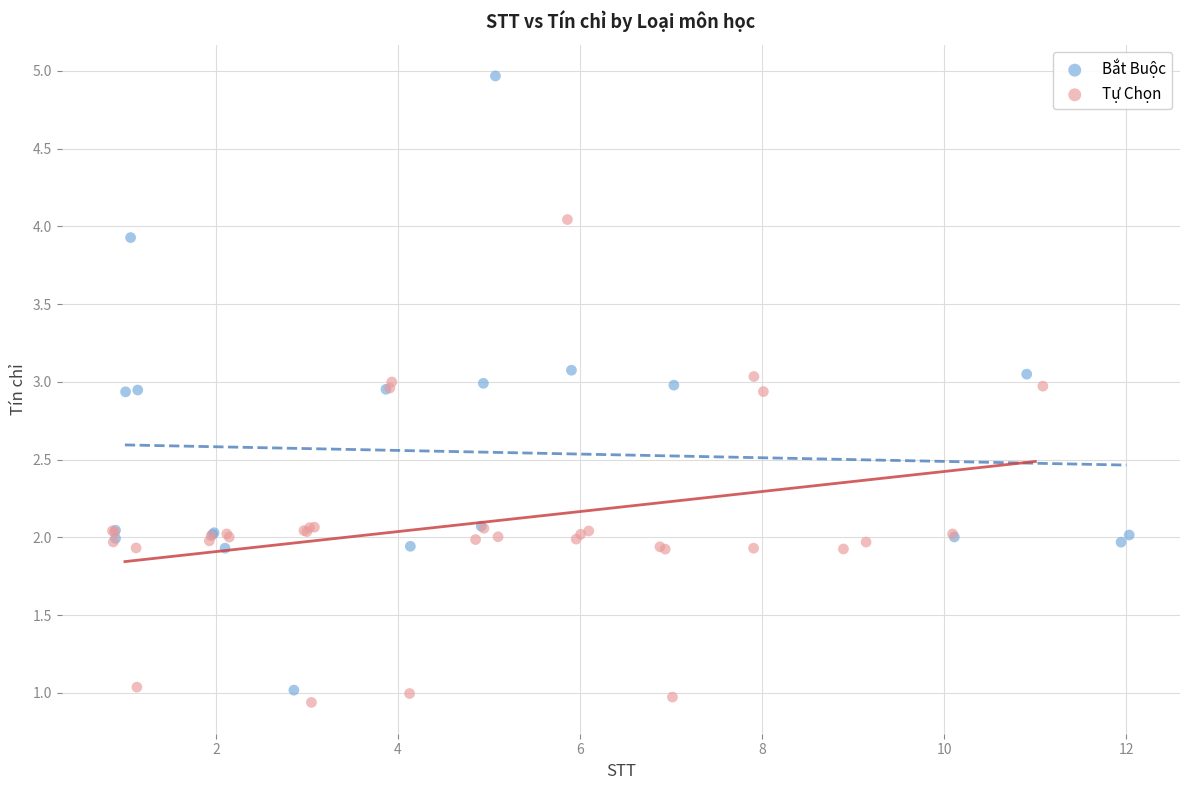

Which series has the largest Y range (max minus min)?

Bắt Buộc